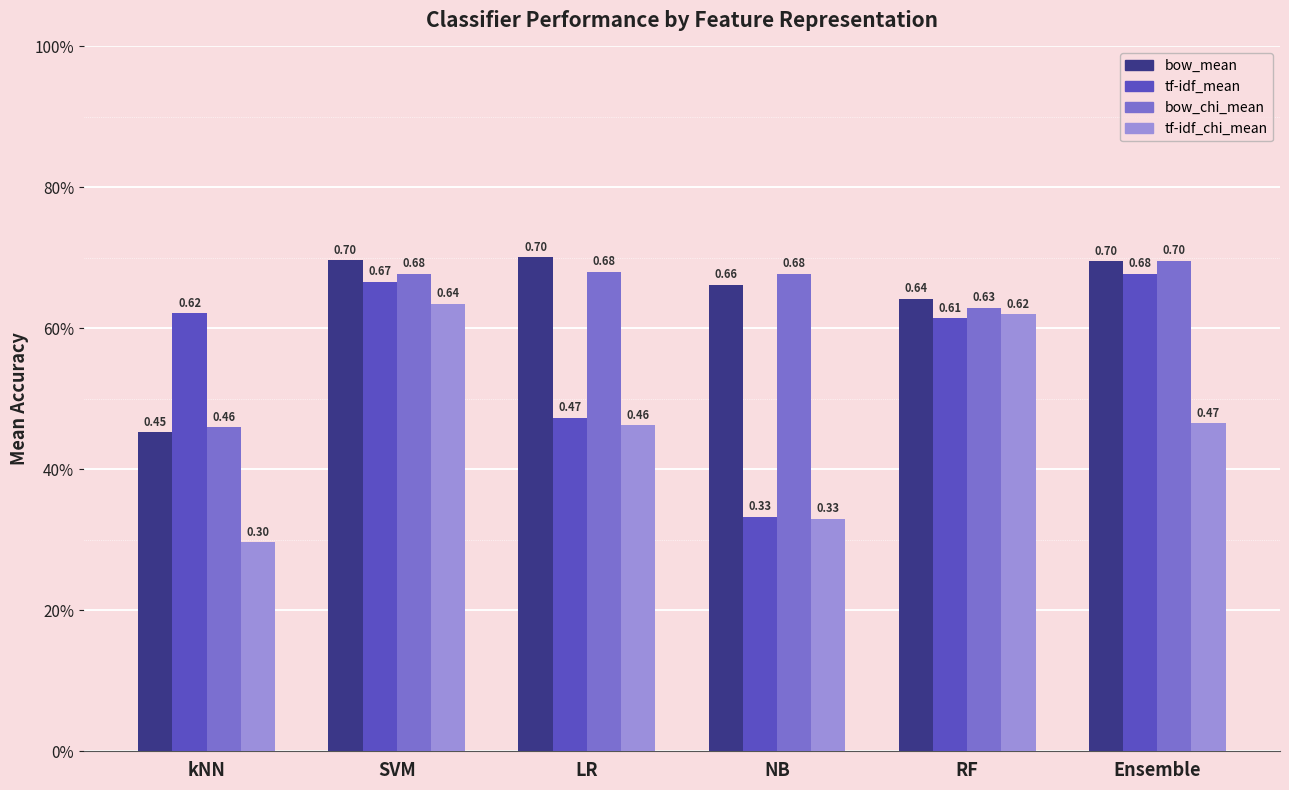

List the series in order of their peak value, highest first.

bow_mean, bow_chi_mean, tf-idf_mean, tf-idf_chi_mean